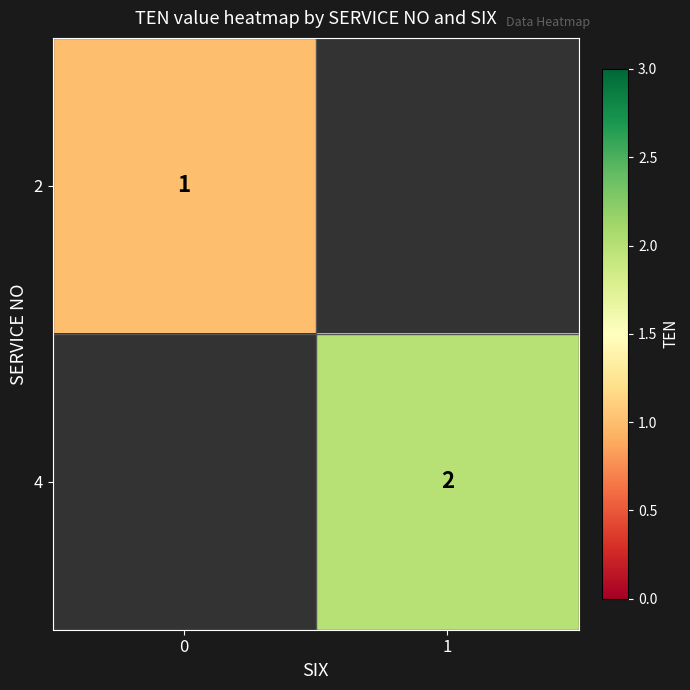

Is it true that 4 equals 3 at 1?

False